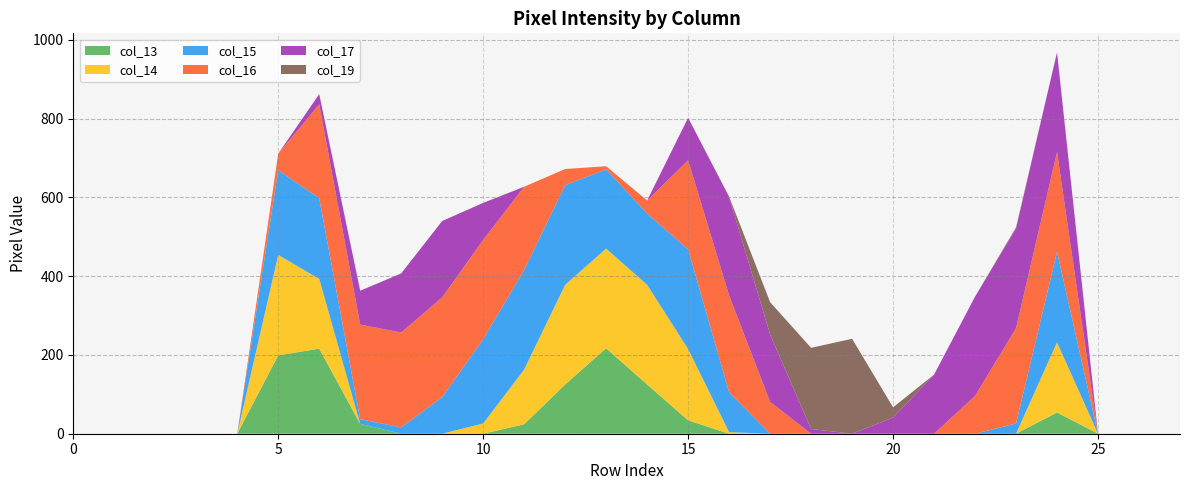

Reading left to right, list all the values displayed in this chart.

col_13: 0	0	0	0	0	199	216	25	0	0	0	24	125	217	125	34	0	0	0	0	0	0	0	0	54	0	0	0
col_14: 0	0	0	0	0	255	177	0	0	0	26	139	253	253	253	181	4	0	0	0	0	0	0	0	178	0	0	0
col_15: 0	0	0	0	0	215	205	12	16	93	214	253	253	201	181	253	101	0	0	0	0	0	0	26	230	0	0	0
col_16: 0	0	0	0	0	42	238	240	241	253	252	211	41	8	33	226	246	81	0	0	0	0	96	242	253	0	0	0
col_17: 0	0	0	0	0	0	26	86	150	194	94	0	0	0	0	108	250	171	12	0	41	150	252	253	253	0	0	0
col_19: 0	0	0	0	0	0	0	0	0	0	0	0	0	0	0	0	1	82	206	241	26	0	0	3	0	0	0	0